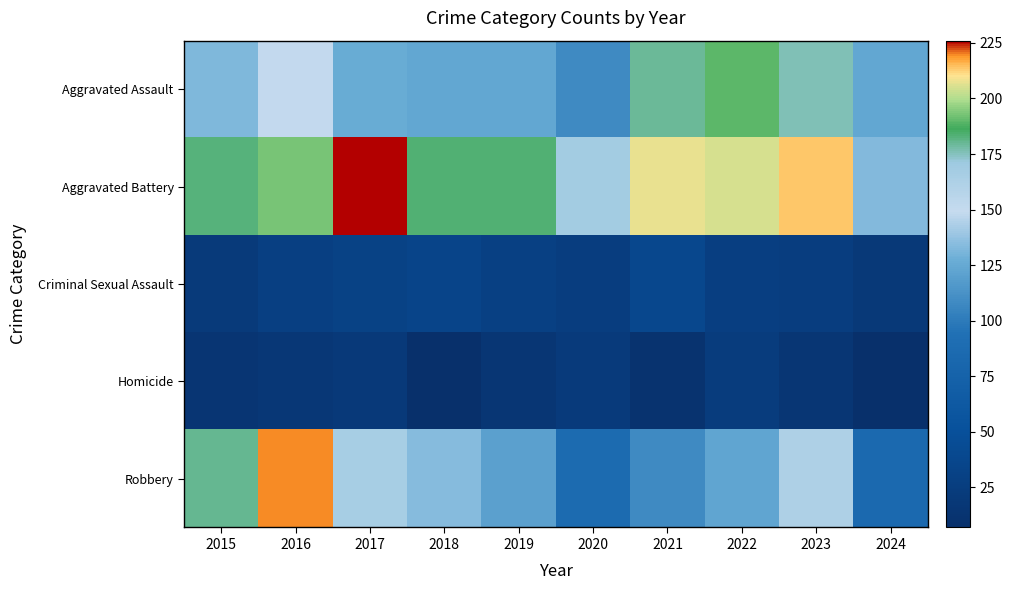

List the series in order of their peak value, highest first.

Aggravated Battery, Robbery, Aggravated Assault, Criminal Sexual Assault, Homicide